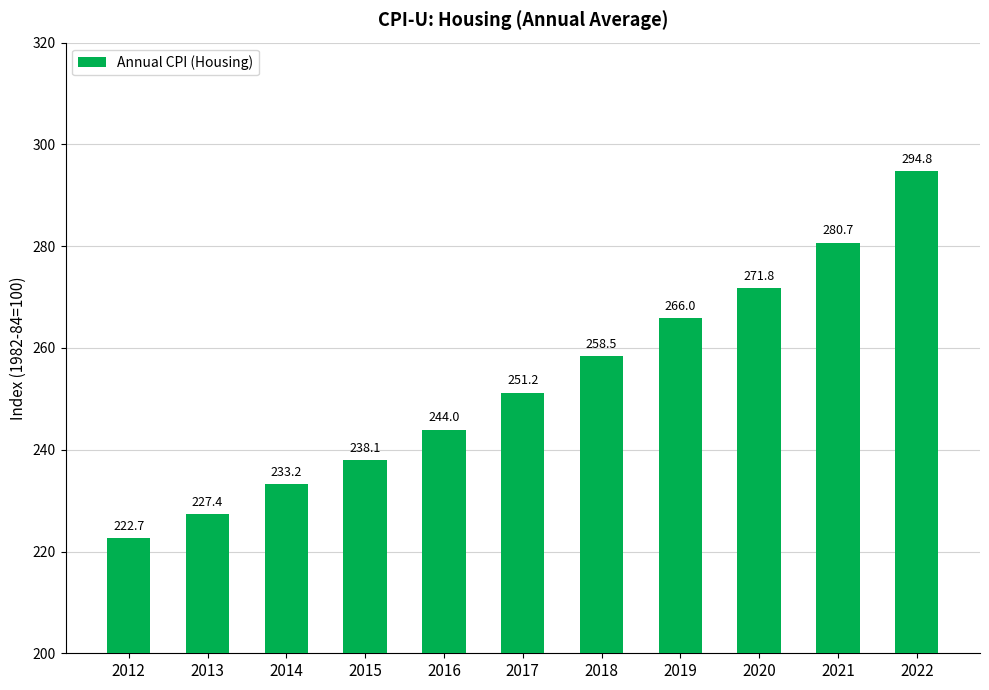

Where is the data nearest to the value 258?

2018